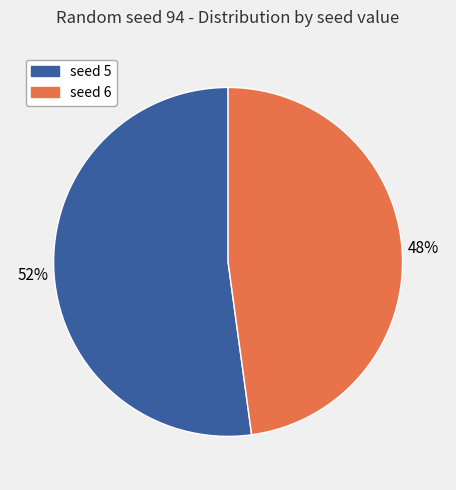

Which category has the biggest portion of the pie?

seed 5